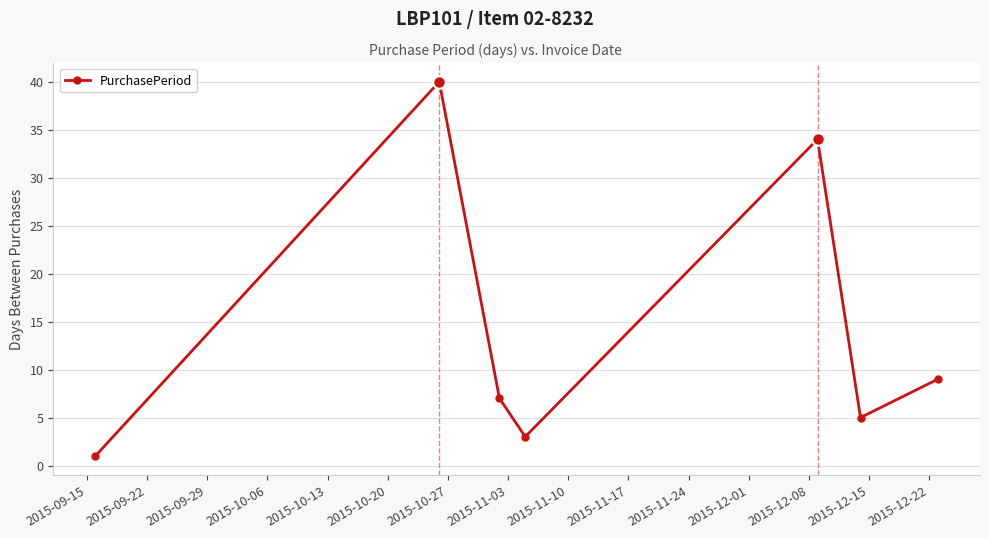

What is the average value?

14